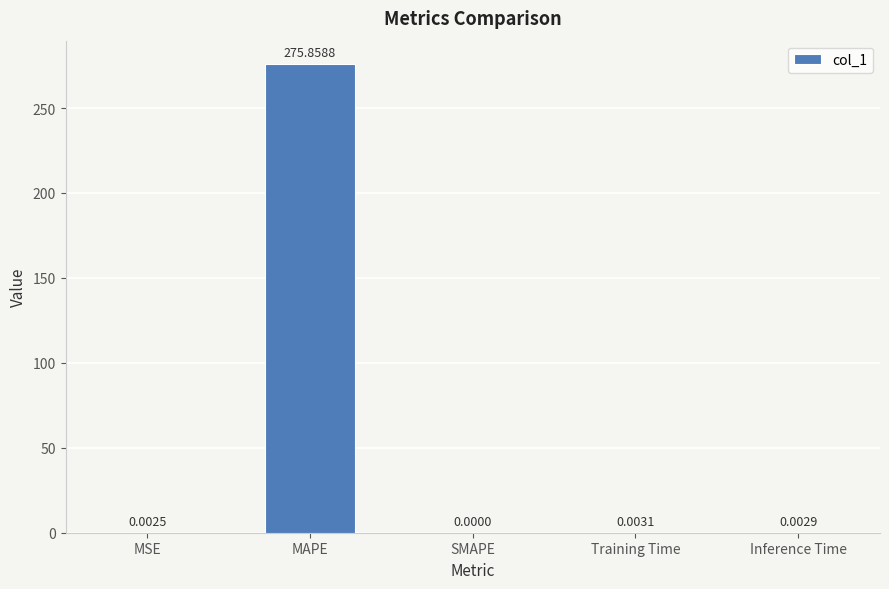

Between Training Time and MSE, which is larger?

Training Time